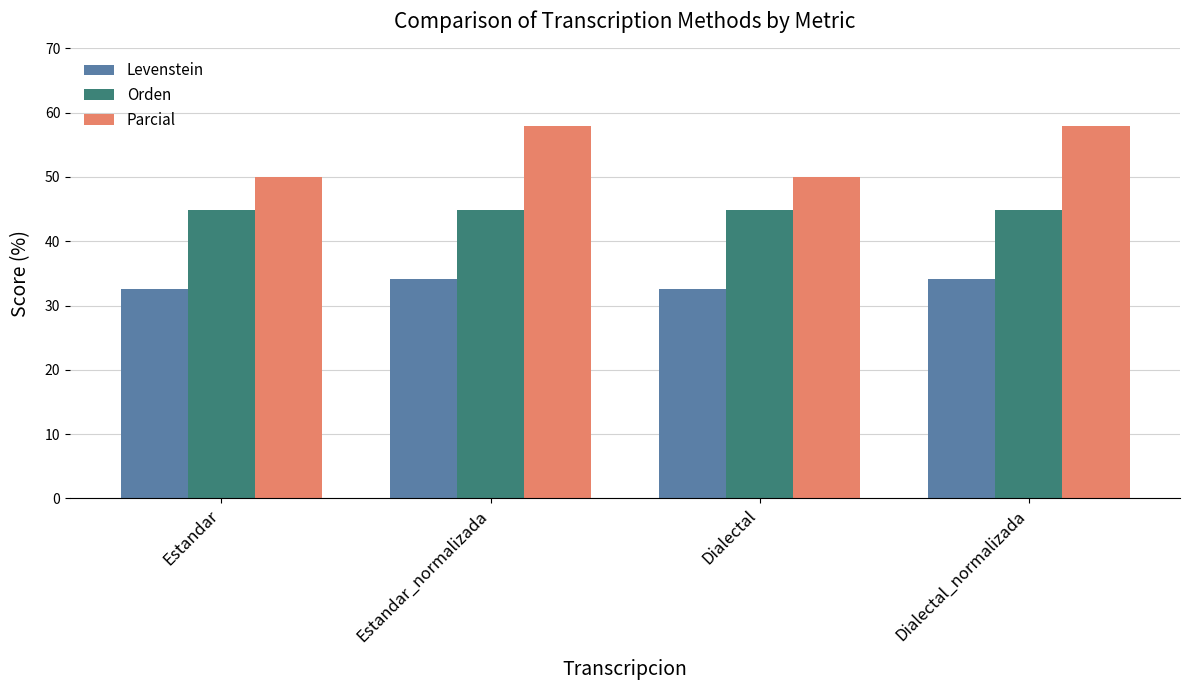

How many categories are shown in the chart?

4